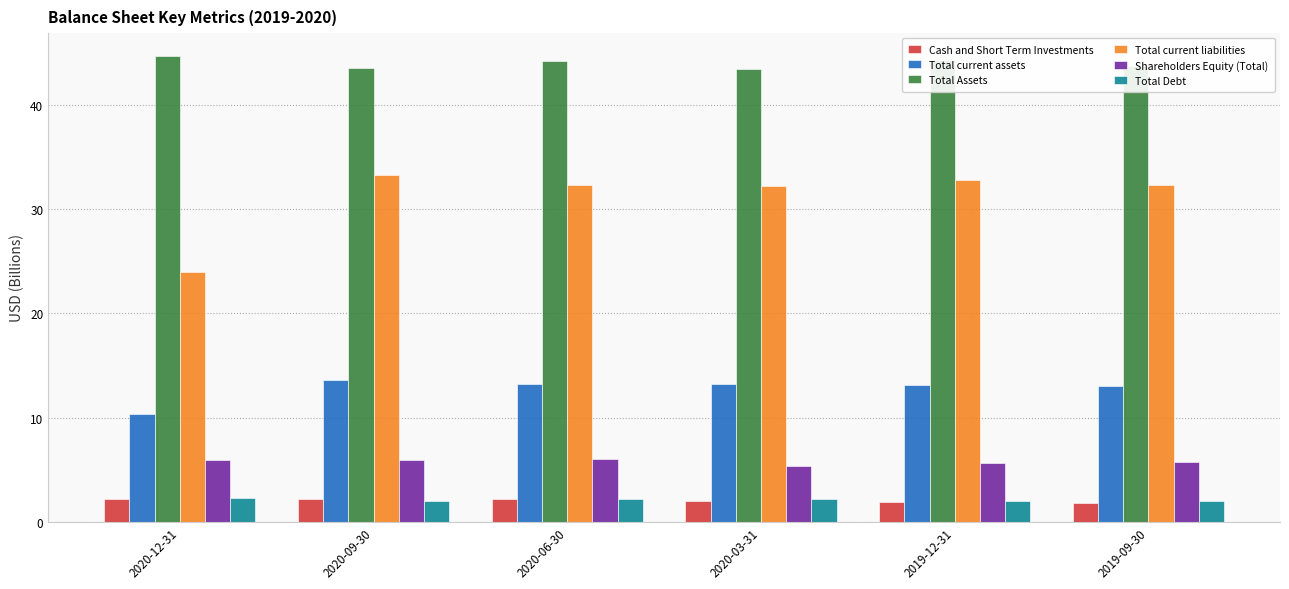

The Total Assets series shows 44.6 at 2020-12-31. True or false?

True